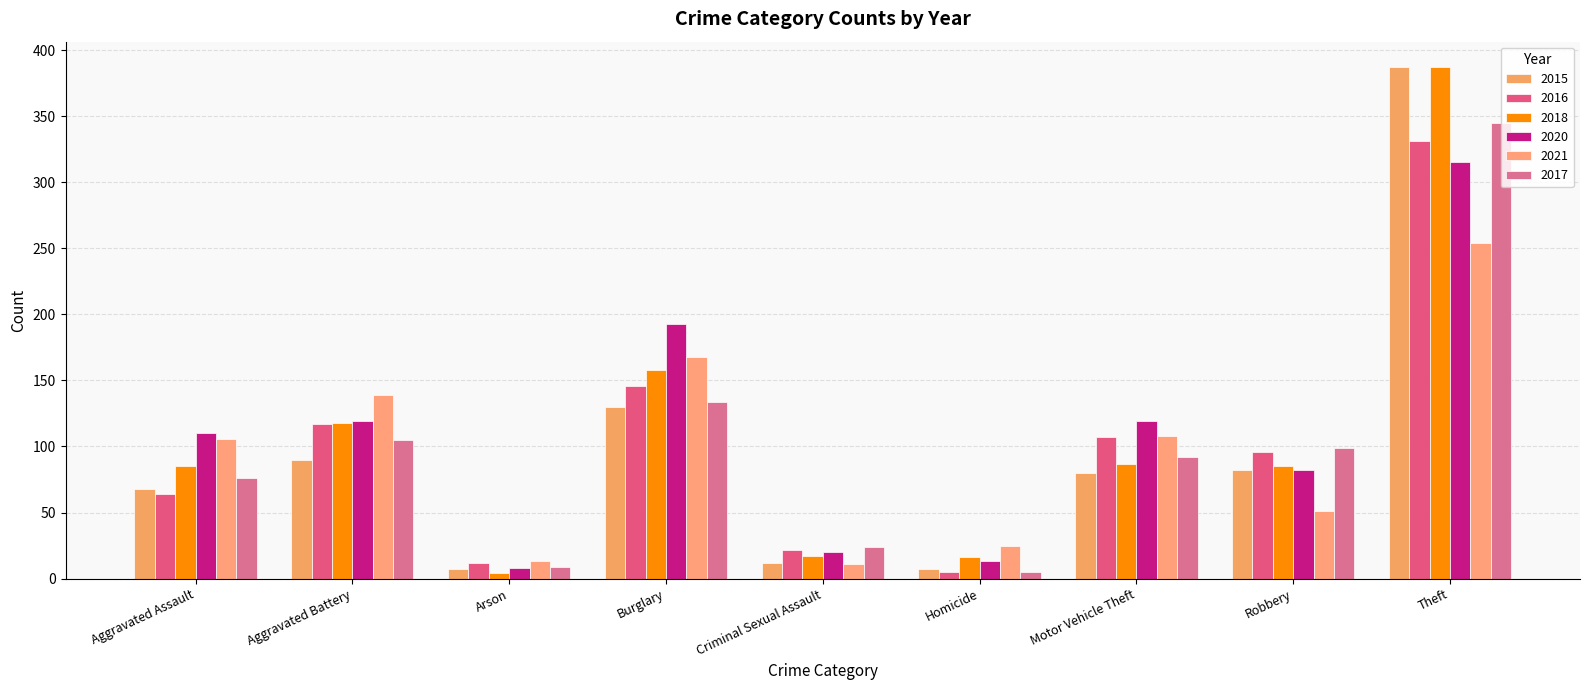

Is the value of 2018 at Homicide greater than the value of 2015 at Motor Vehicle Theft?

No